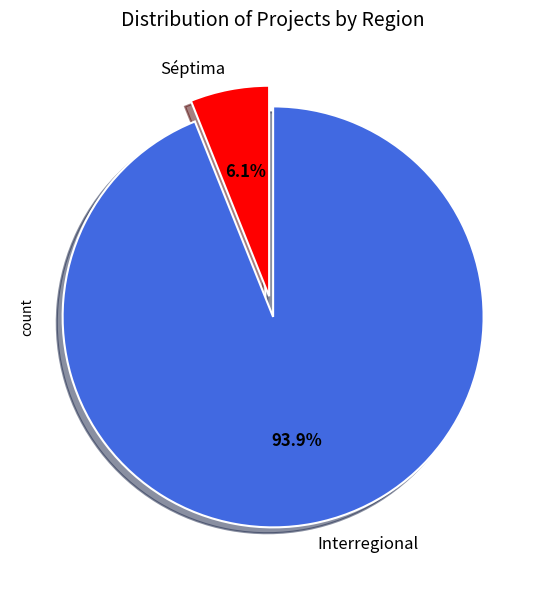

To the nearest percent, what is the average slice percentage?

50%